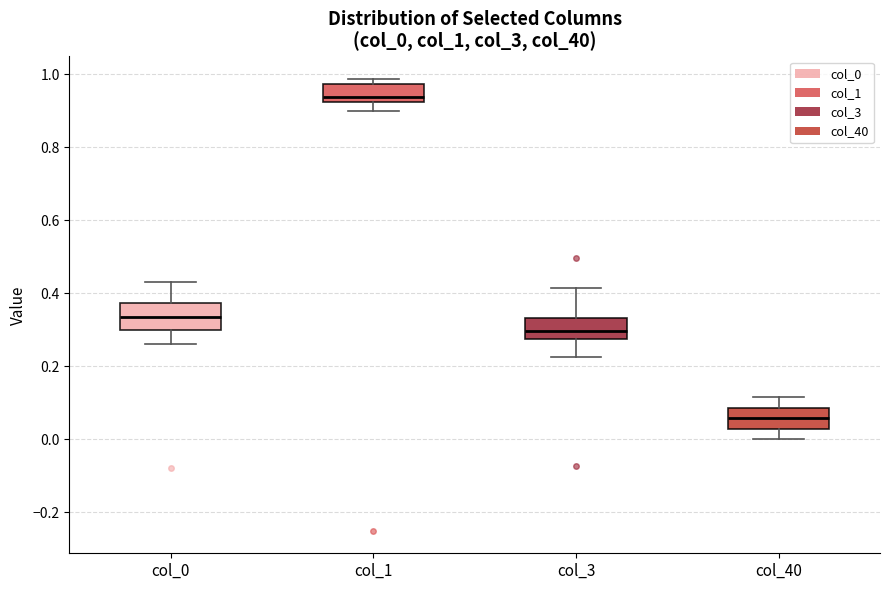

Reading left to right, read every box against the y-axis: the position of its median line, the range the box covers, and the ends of its whiskers. The values are not printed on the chart, so give them approximately, as read against the axis.

col_0: median 0.34, box 0.30 to 0.38, whiskers 0.26 to 0.44
col_1: median 0.94, box 0.92 to 0.98, whiskers 0.90 to 0.98 (just above the box's upper edge)
col_3: median 0.30, box 0.28 to 0.34, whiskers 0.22 to 0.42
col_40: median 0.06, box 0.02 to 0.08, whiskers 0.00 to 0.12